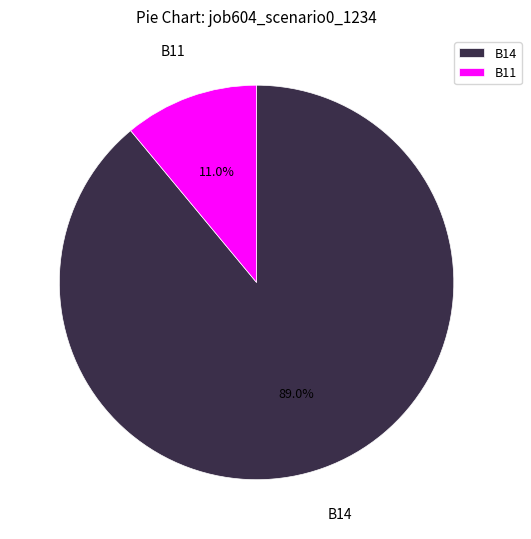

Which slice is the smallest?

B11